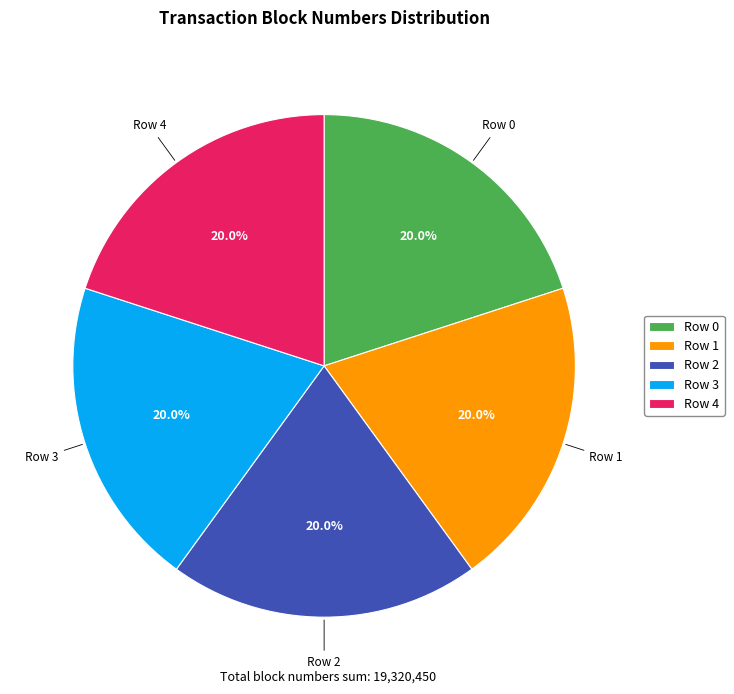

How many segments does this pie chart have?

5